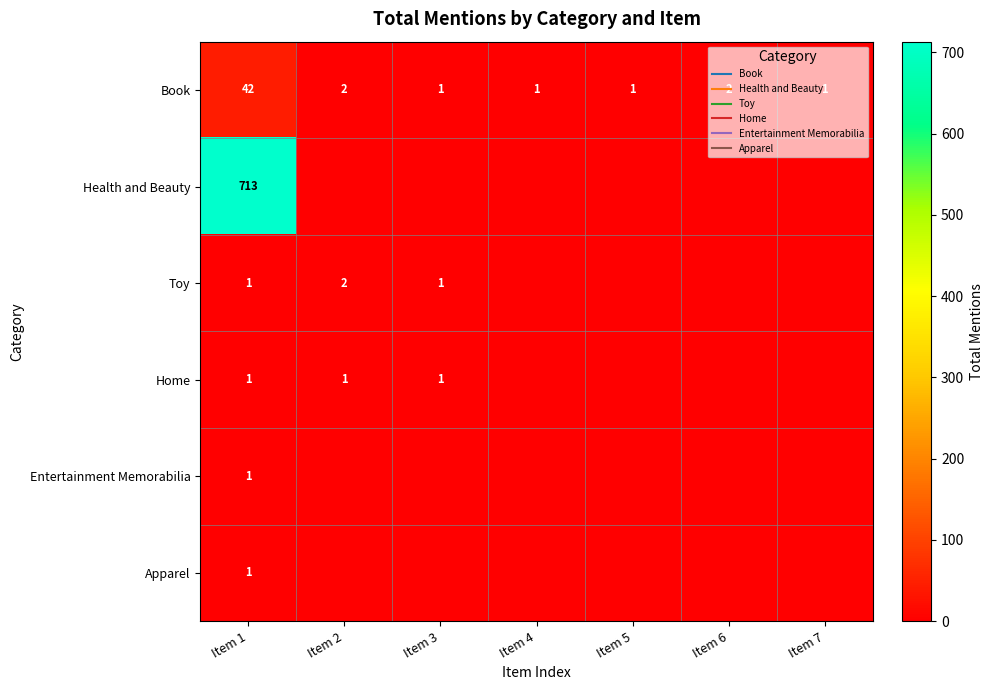

Is it true that Home equals 0 at Item 3?

False